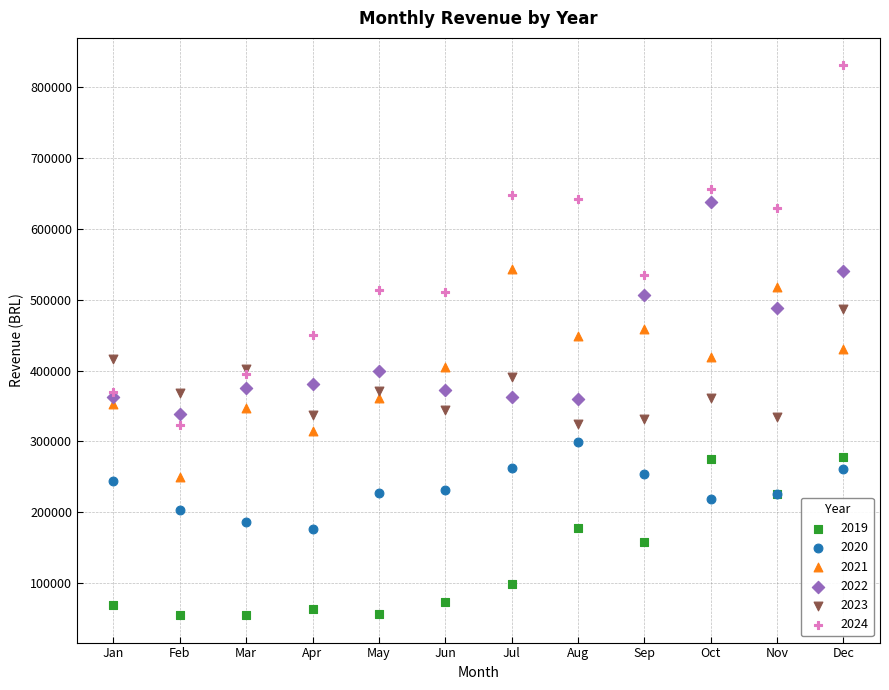

Which series reaches the maximum Y coordinate?

2024